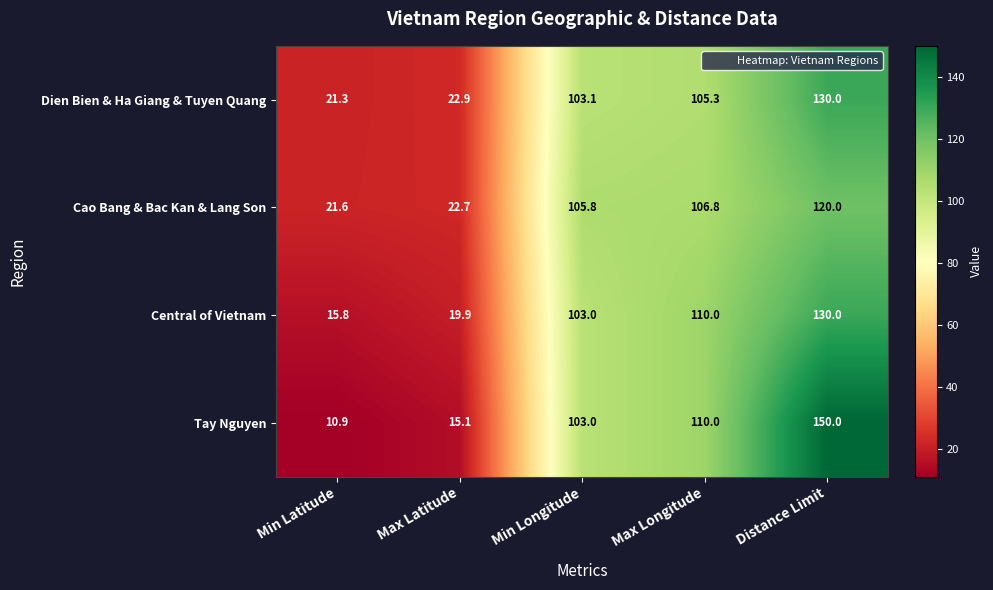

What is the maximum value shown in the chart?

150.0